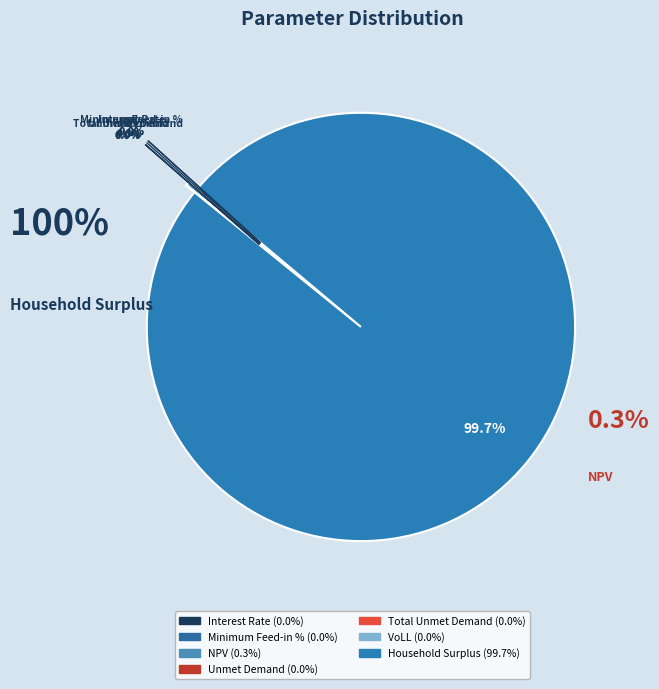

Rank the categories by value from highest to lowest.

Household Surplus, NPV, Unmet Demand, Total Unmet Demand, VoLL, Minimum Feed-in %, Interest Rate